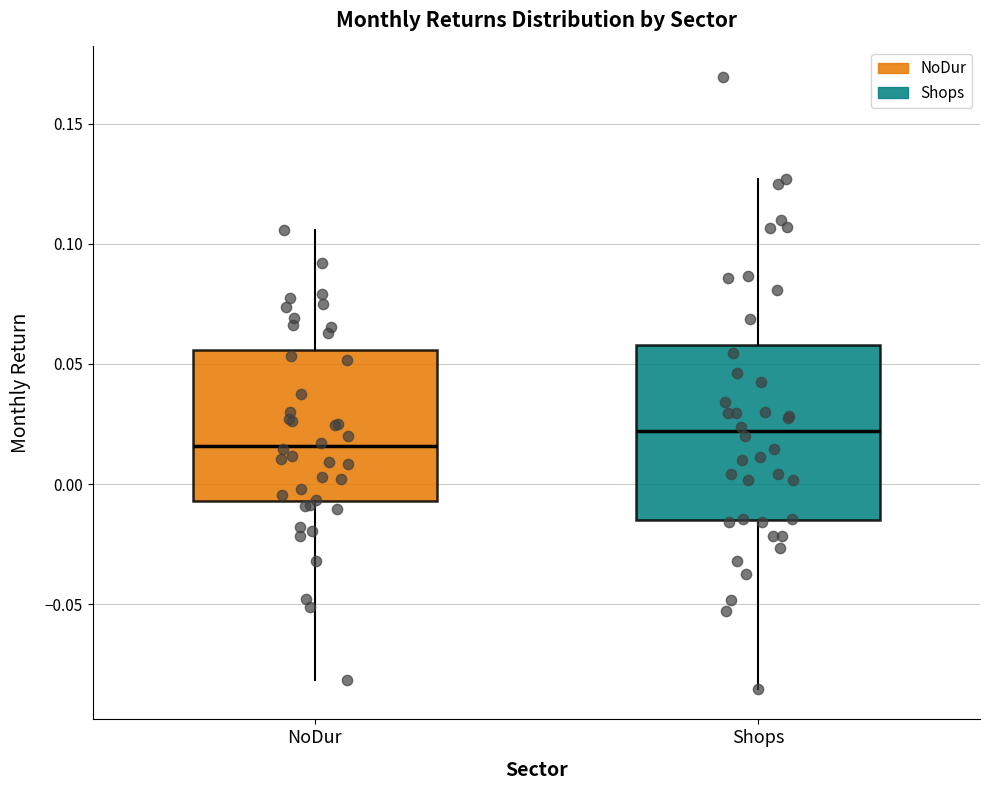

Reading left to right, read every box against the y-axis: the position of its median line, the range the box covers, and the ends of its whiskers. The values are not printed on the chart, so give them approximately, as read against the axis.

NoDur: median 0.015, box -0.005 to 0.055, whiskers -0.080 to 0.105
Shops: median 0.020, box -0.015 to 0.060, whiskers -0.085 to 0.125